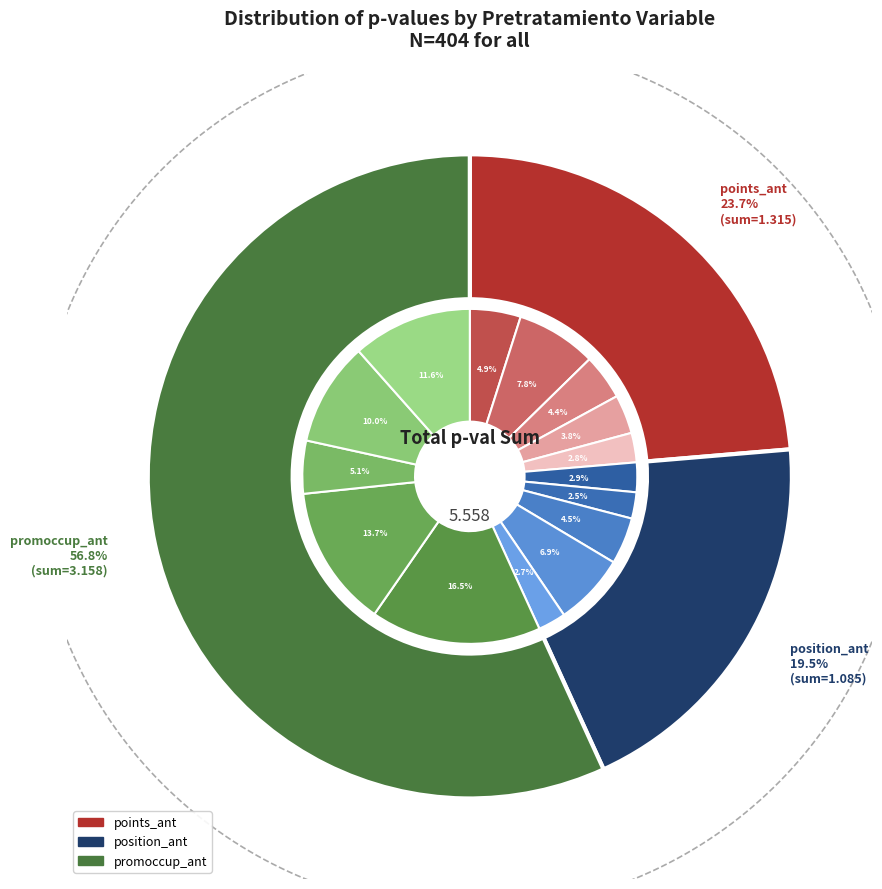

How many segments does this pie chart have?

15